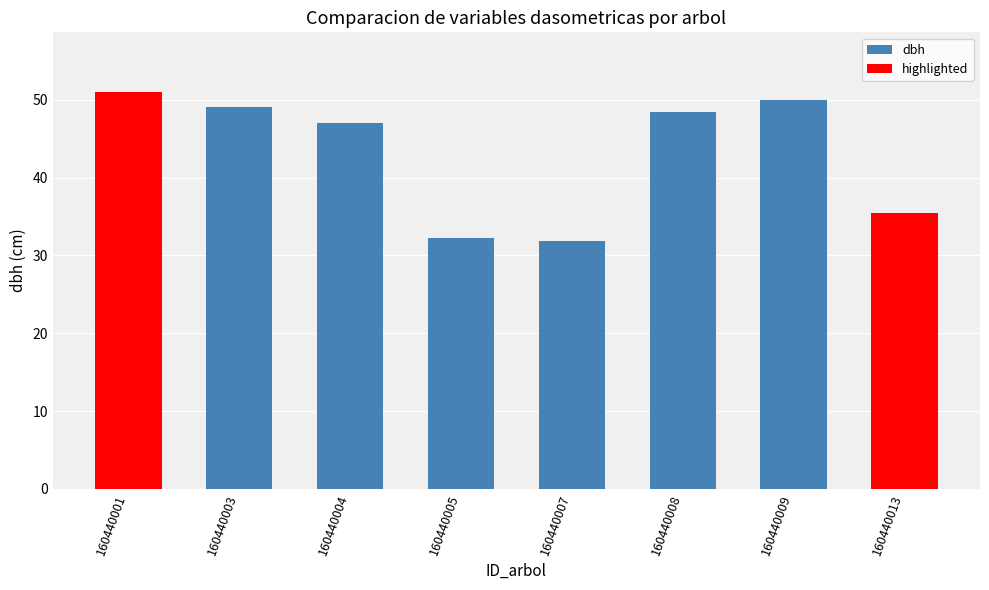

What is the minimum value shown in the chart?

31.9